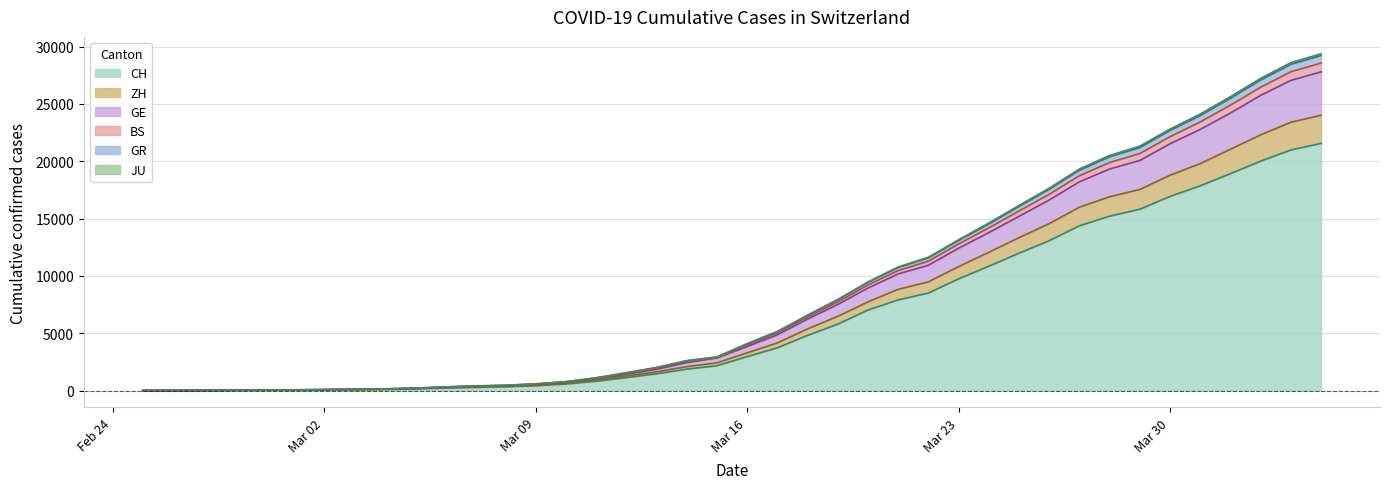

What is the label of the 6th point from the left?

2020-03-01